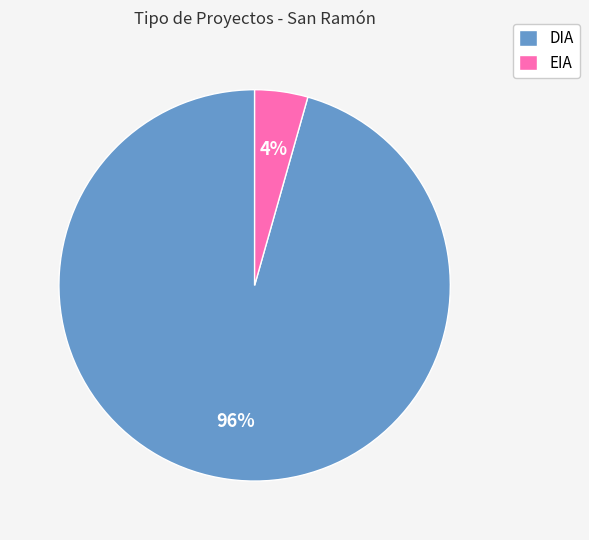

Do EIA and DIA together represent more than half of the pie?

Yes